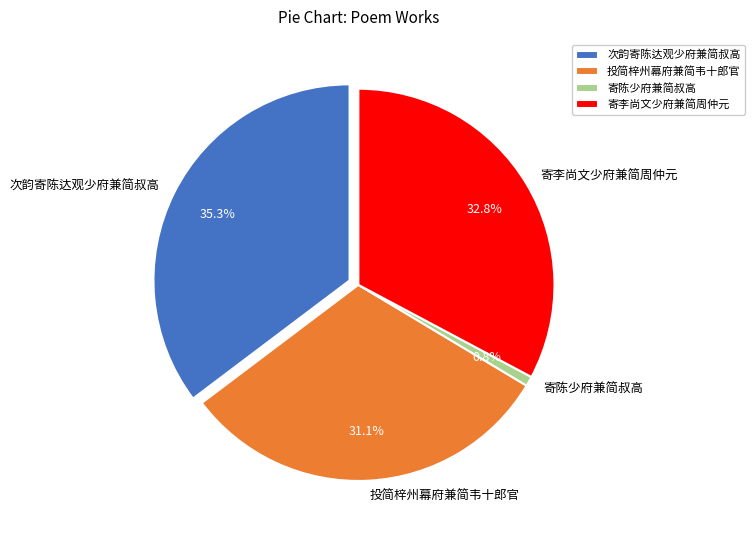

To the nearest percent, what portion does 投简梓州幕府兼简韦十郎官 represent?

31%